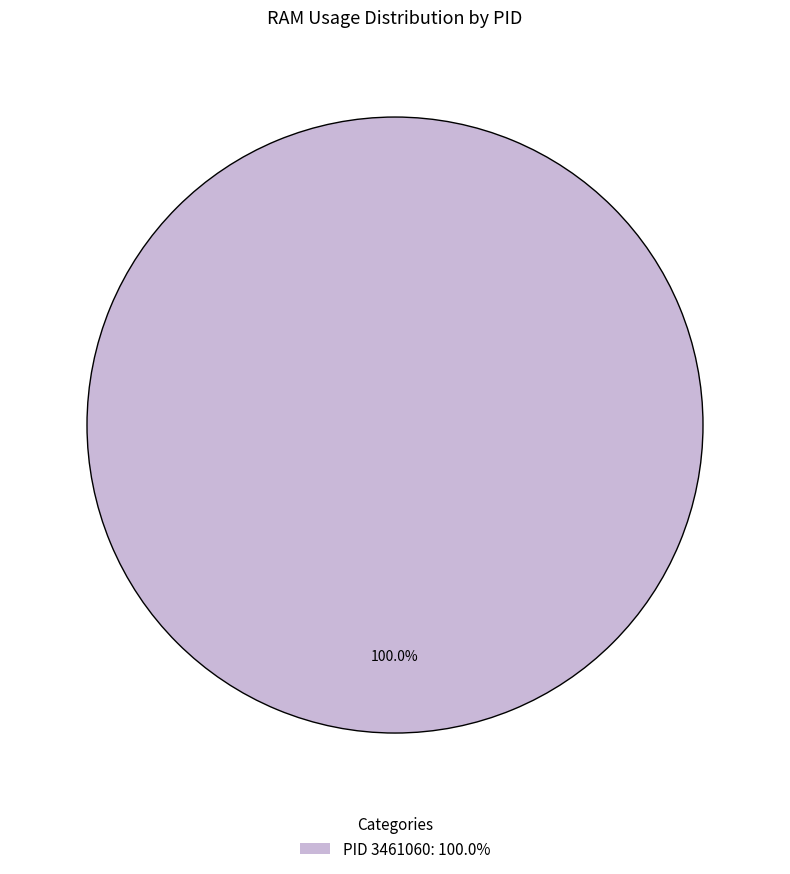

Rank the categories by value from lowest to highest.

PID 3461060: 100.0%